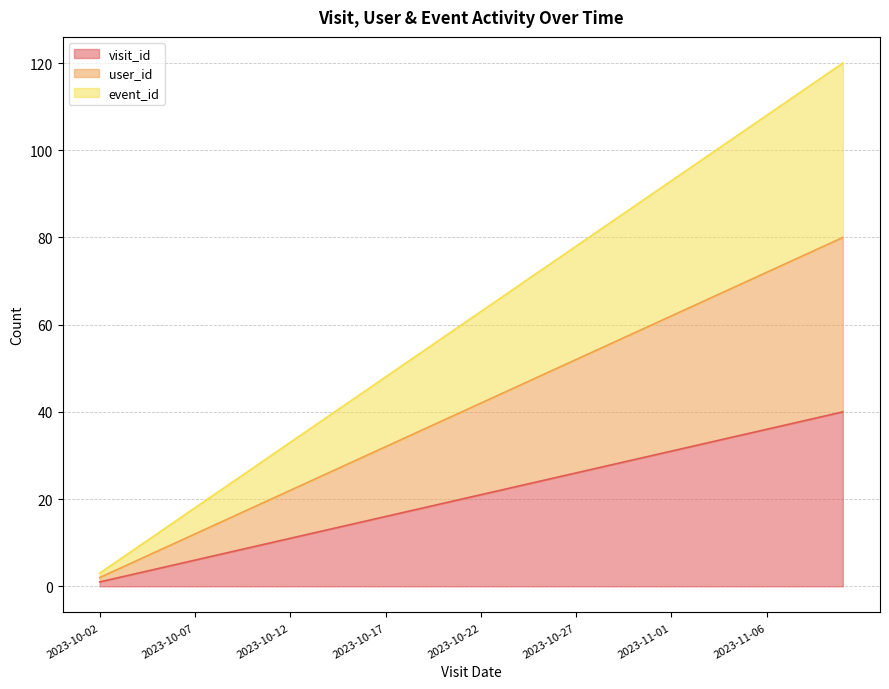

What is the average value of the visit_id series?

20